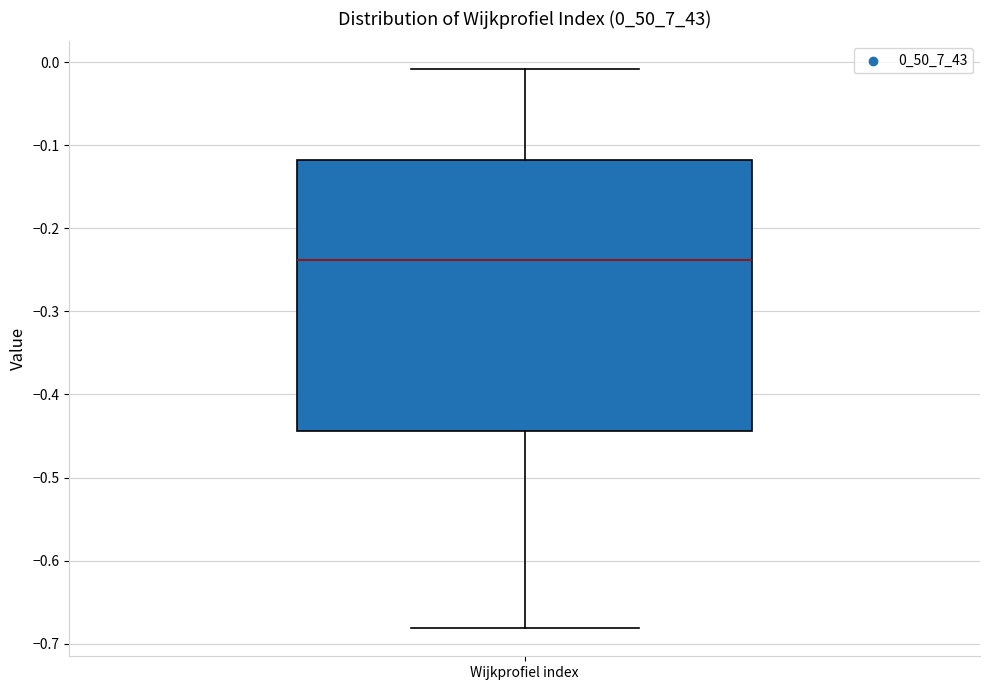

Where is the upper edge of the box for Wijkprofiel index on the y-axis? The values are not printed on the chart, so give them approximately, as read against the axis.

-0.12